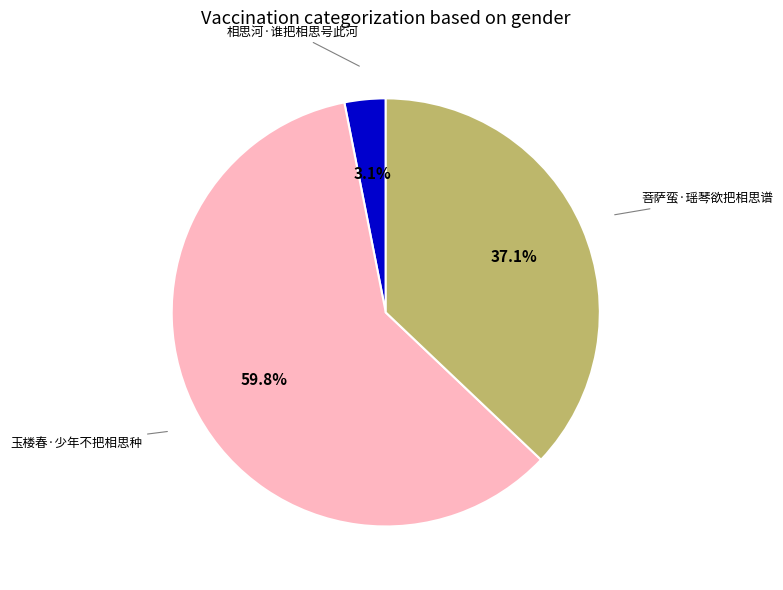

Approximately how many times larger is the value at 相思河·谁把相思号此河 compared to 玉楼春·少年不把相思种?

0.1